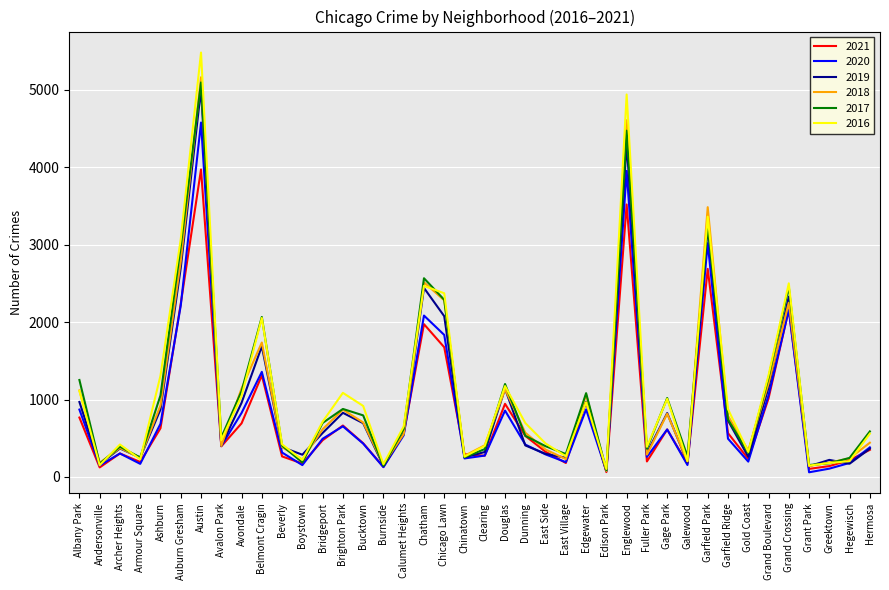

Does the chart have visible grid lines?

Yes